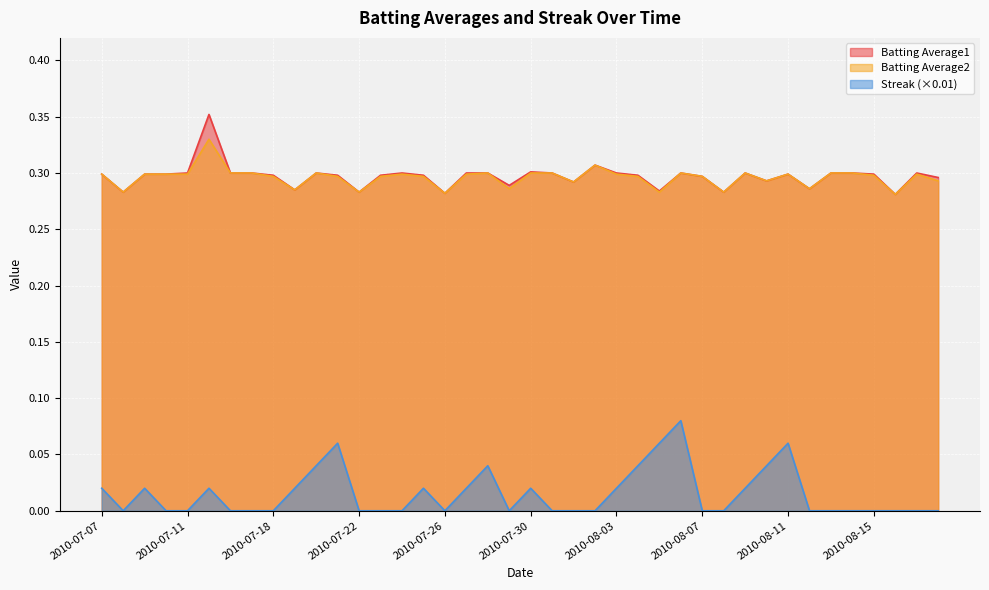

List the series in order of their peak value, lowest first.

Streak (×0.01), Batting Average2, Batting Average1